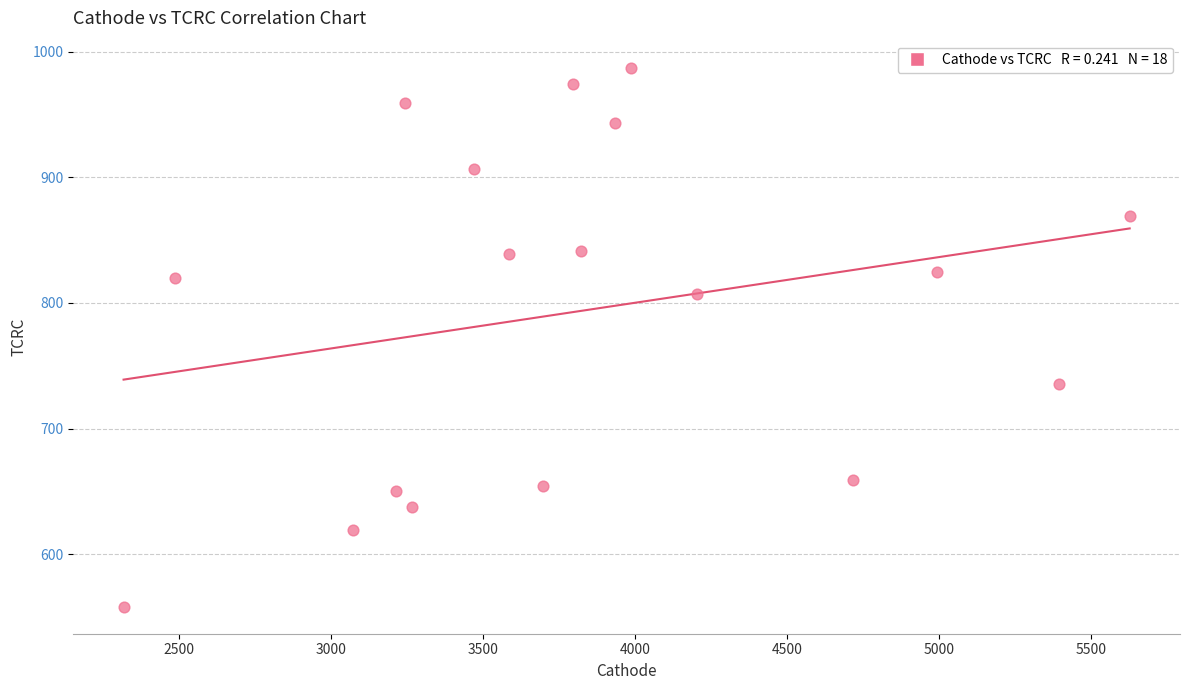

What is the range of Y values (max minus min)?

429.5